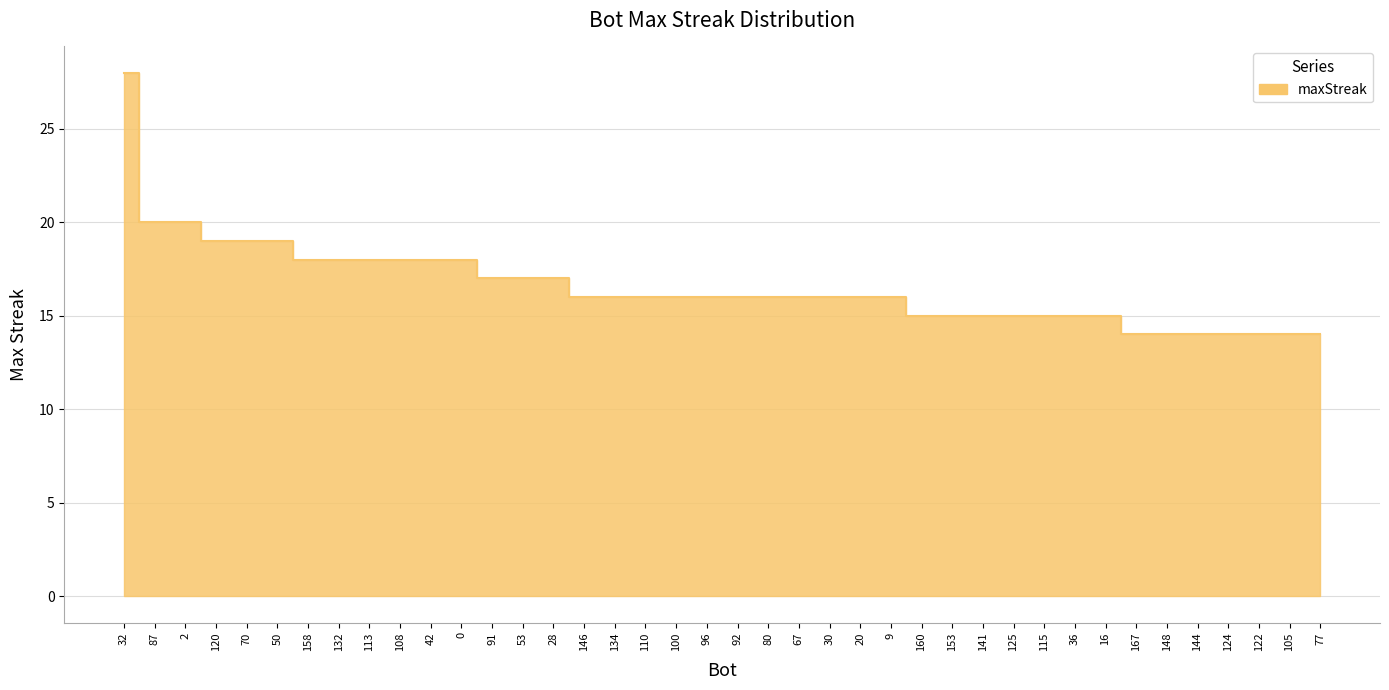

Reading left to right, what are all the values shown in this chart?

28	20	20	19	19	19	18	18	18	18	18	18	17	17	17	16	16	16	16	16	16	16	16	16	16	16	15	15	15	15	15	15	15	14	14	14	14	14	14	14